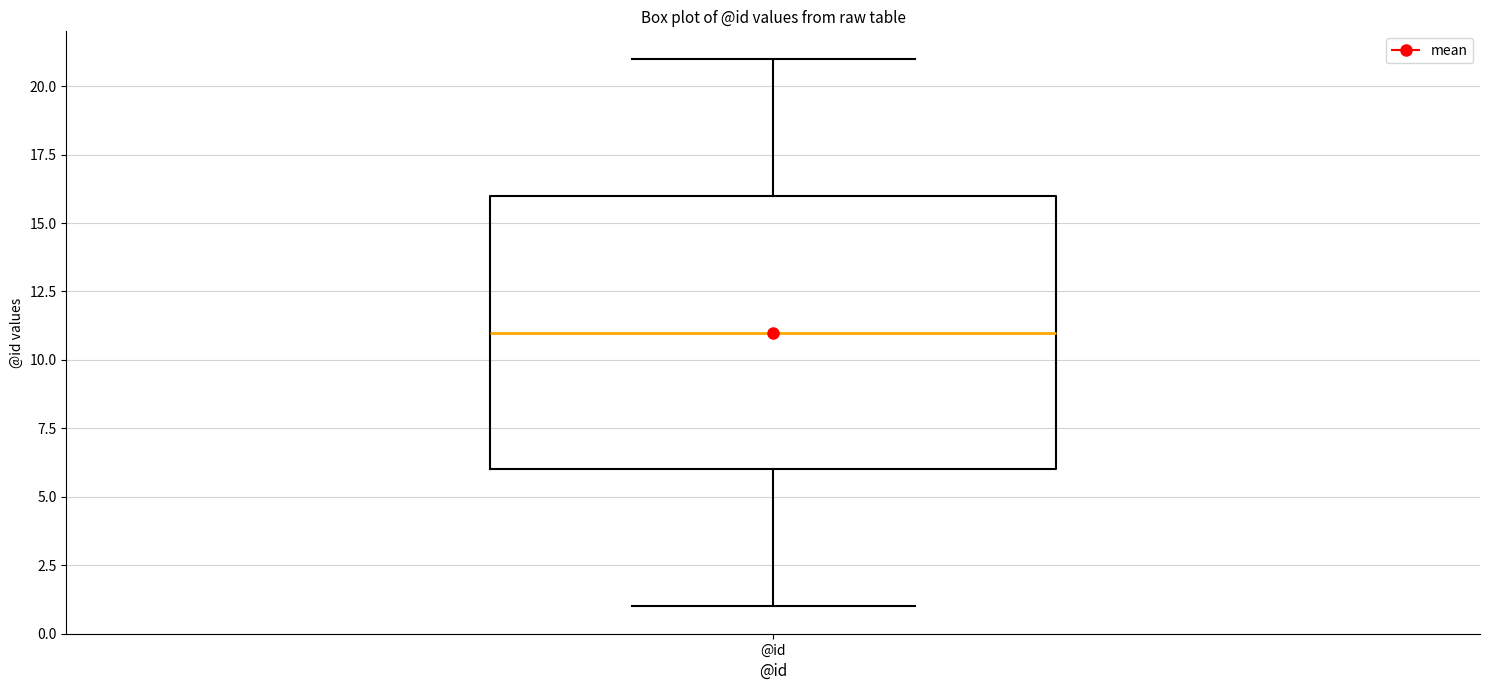

Where does the upper whisker of the box for @id end on the y-axis? The values are not printed on the chart, so give them approximately, as read against the axis.

21